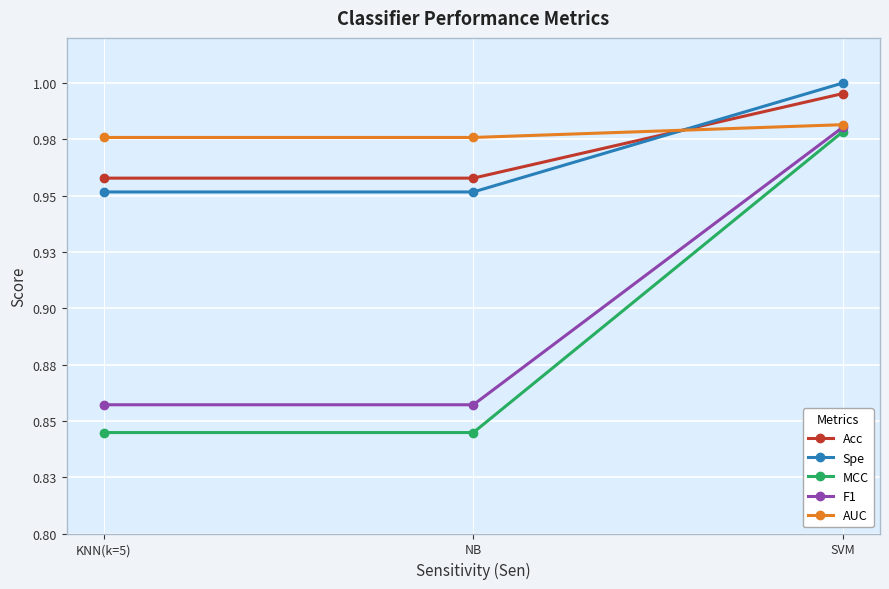

What position from the left is KNN(k=5)?

1